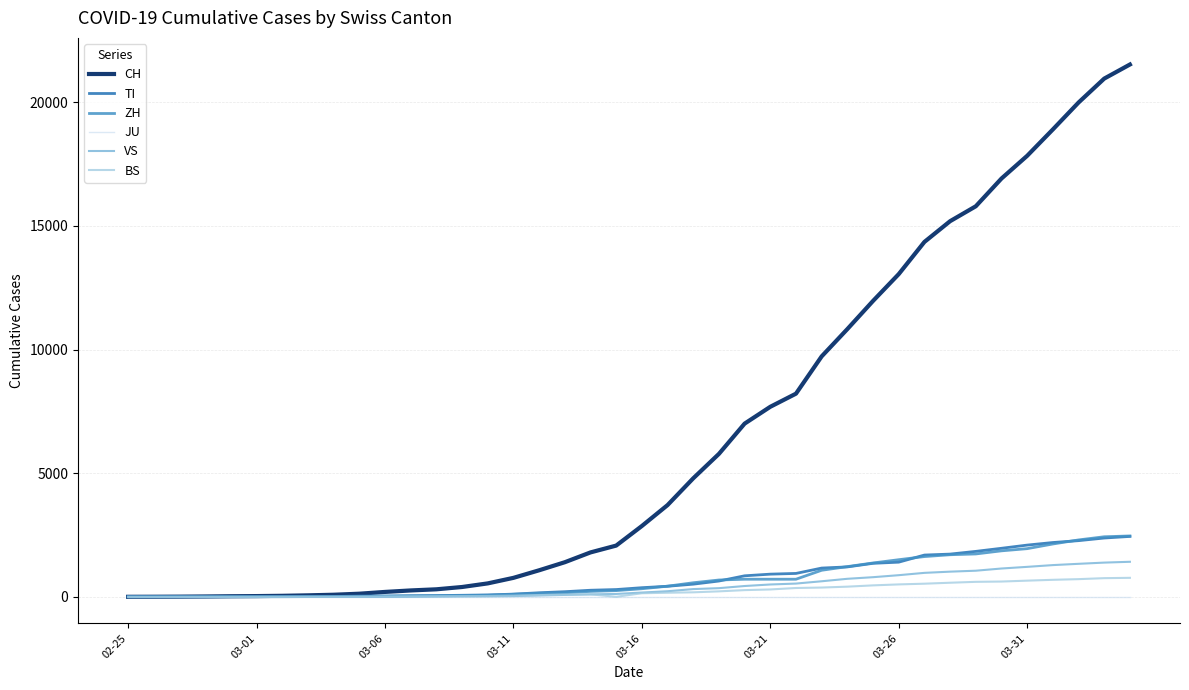

Which series has the widest spread of values?

CH